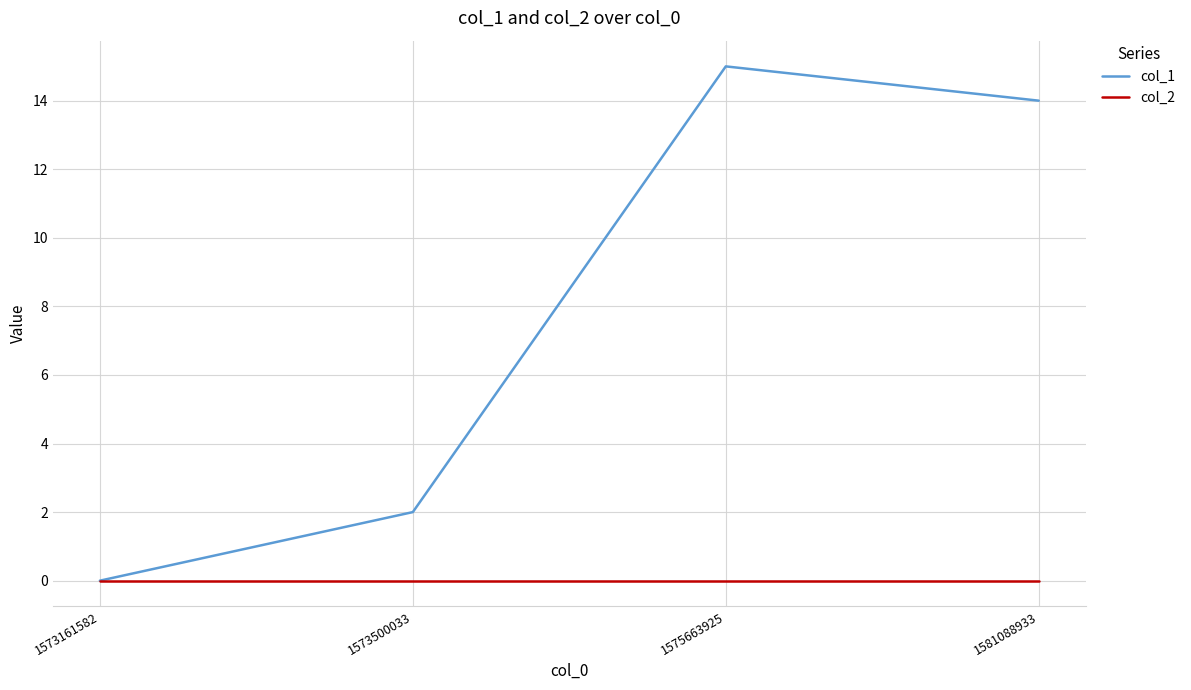

Rank the categories by col_1 value from highest to lowest.

1575663925, 1581088933, 1573500033, 1573161582